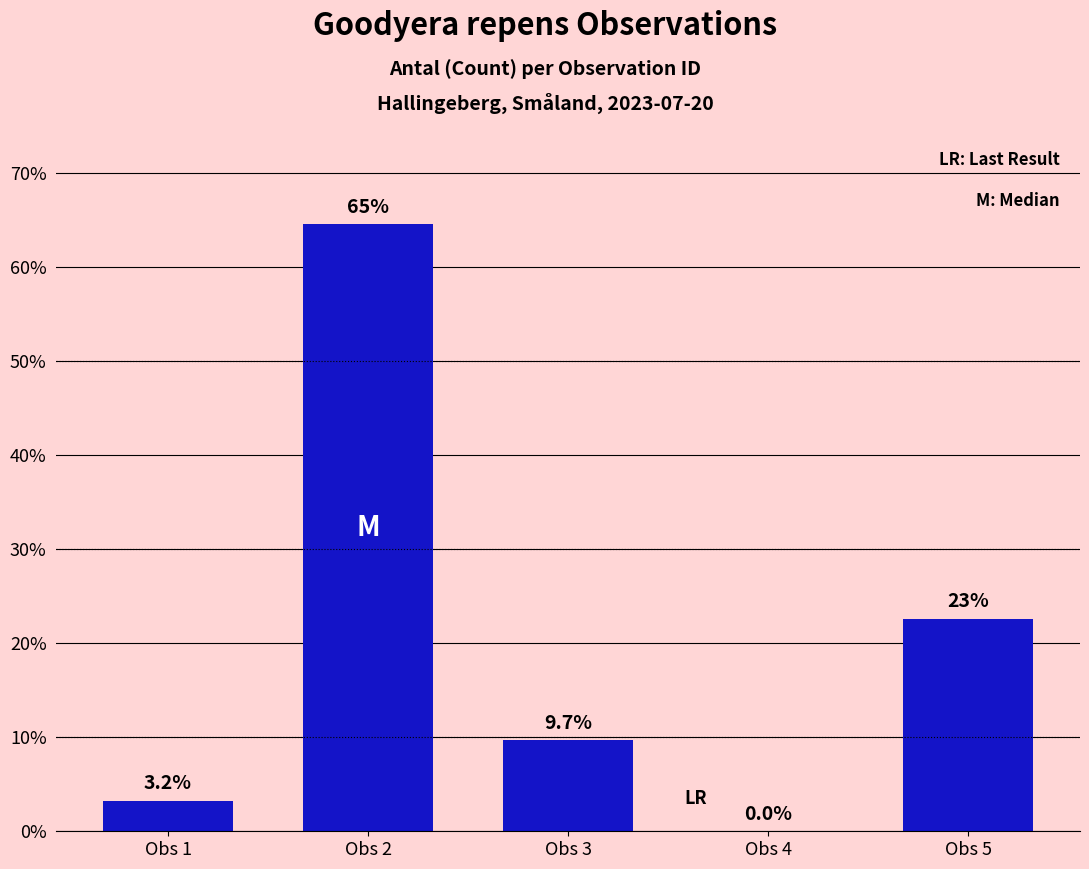

Is it true that the value at Obs 2 is 41.9?

False